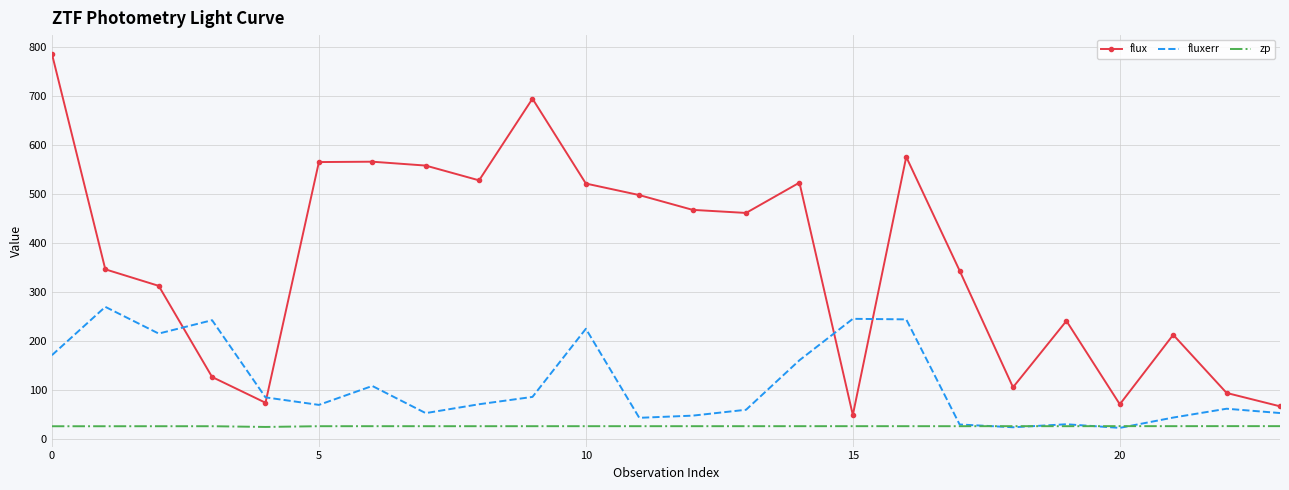

Which series has the largest total across all categories?

flux